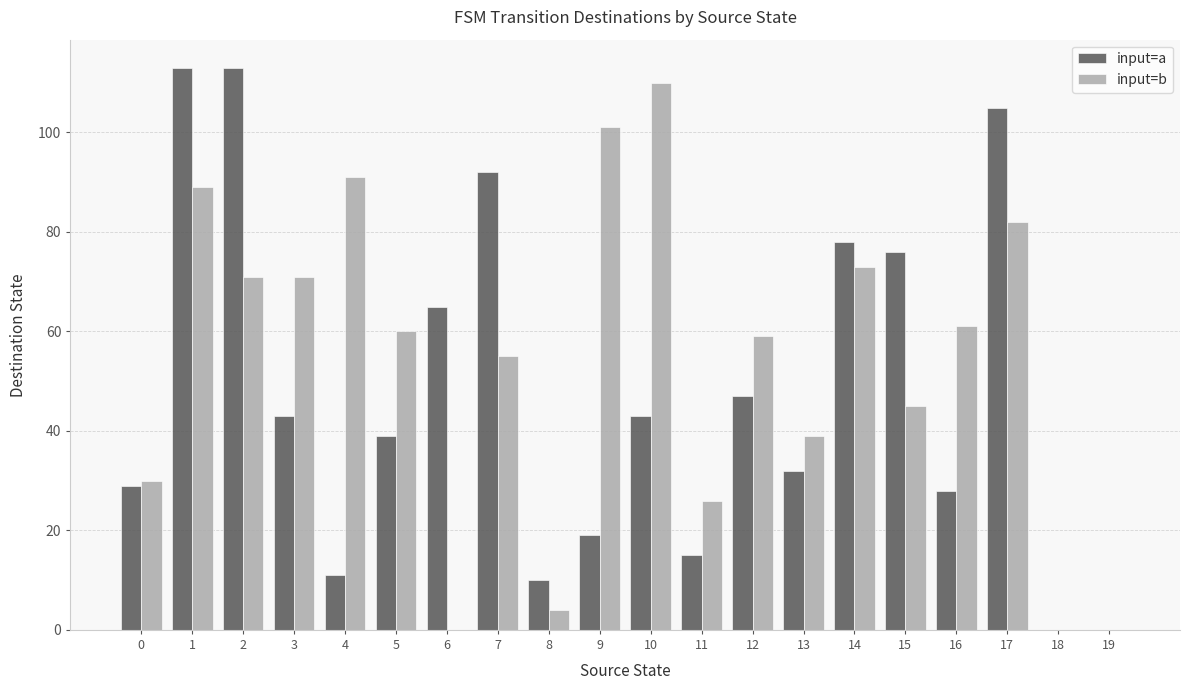

What are all the series names shown in the legend?

input=a, input=b